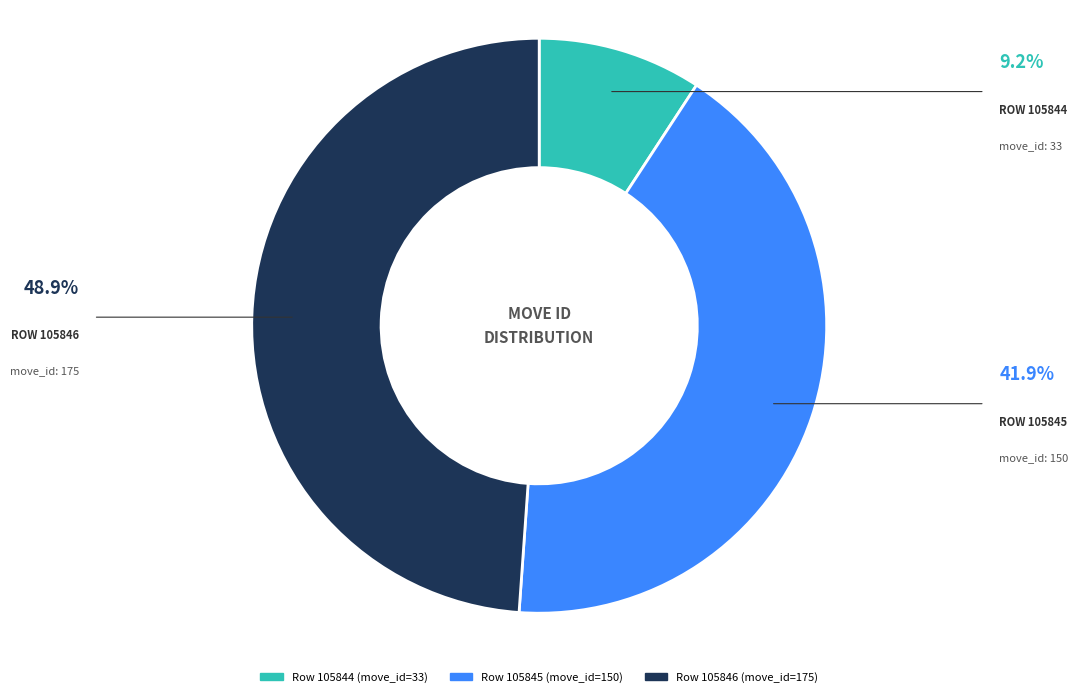

Count the number of slices in the pie.

3